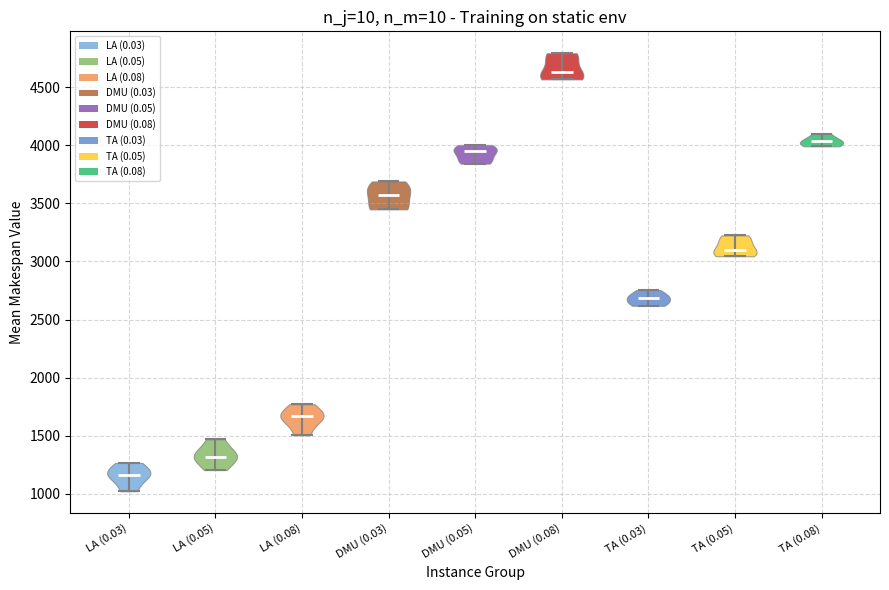

What is the highest point the violin for TA (0.05) reaches on the y-axis? The values are not printed on the chart, so give them approximately, as read against the axis.

3200